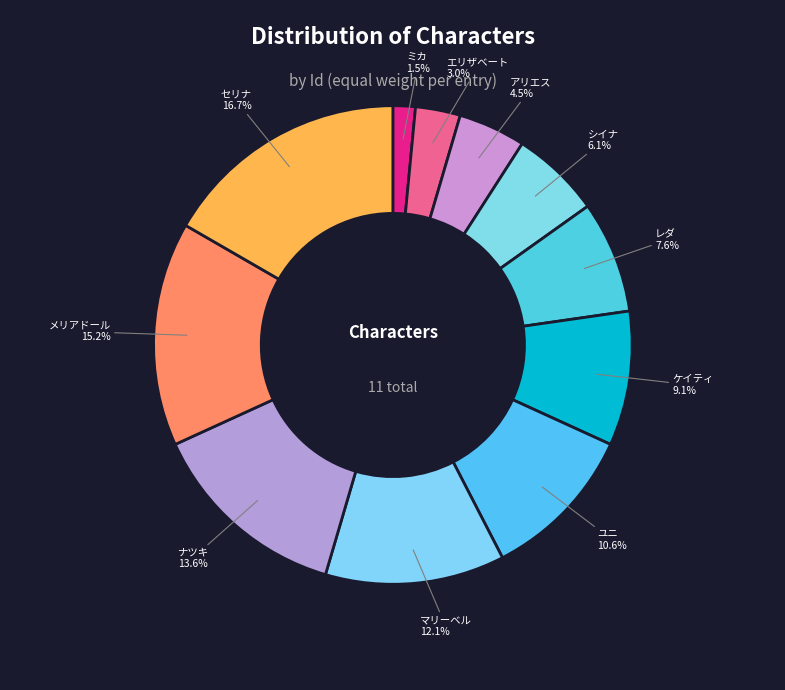

To the nearest percent, what is the difference between the largest and smallest slice percentages?

15%